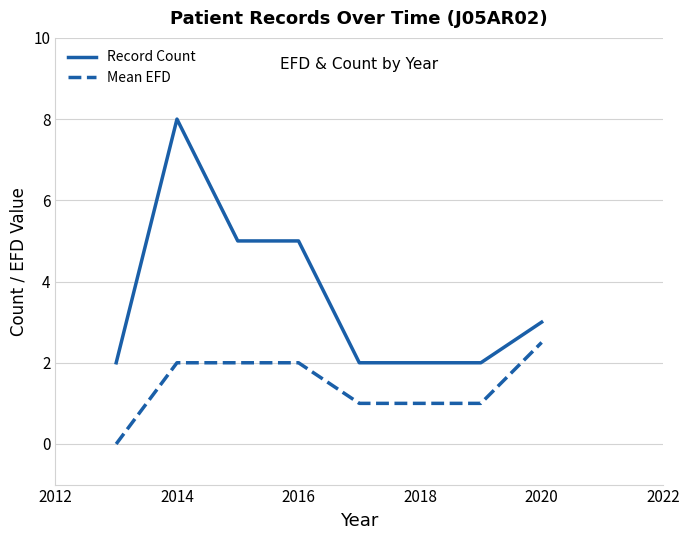

True or false: Record Count and Mean EFD cross at least once.

False